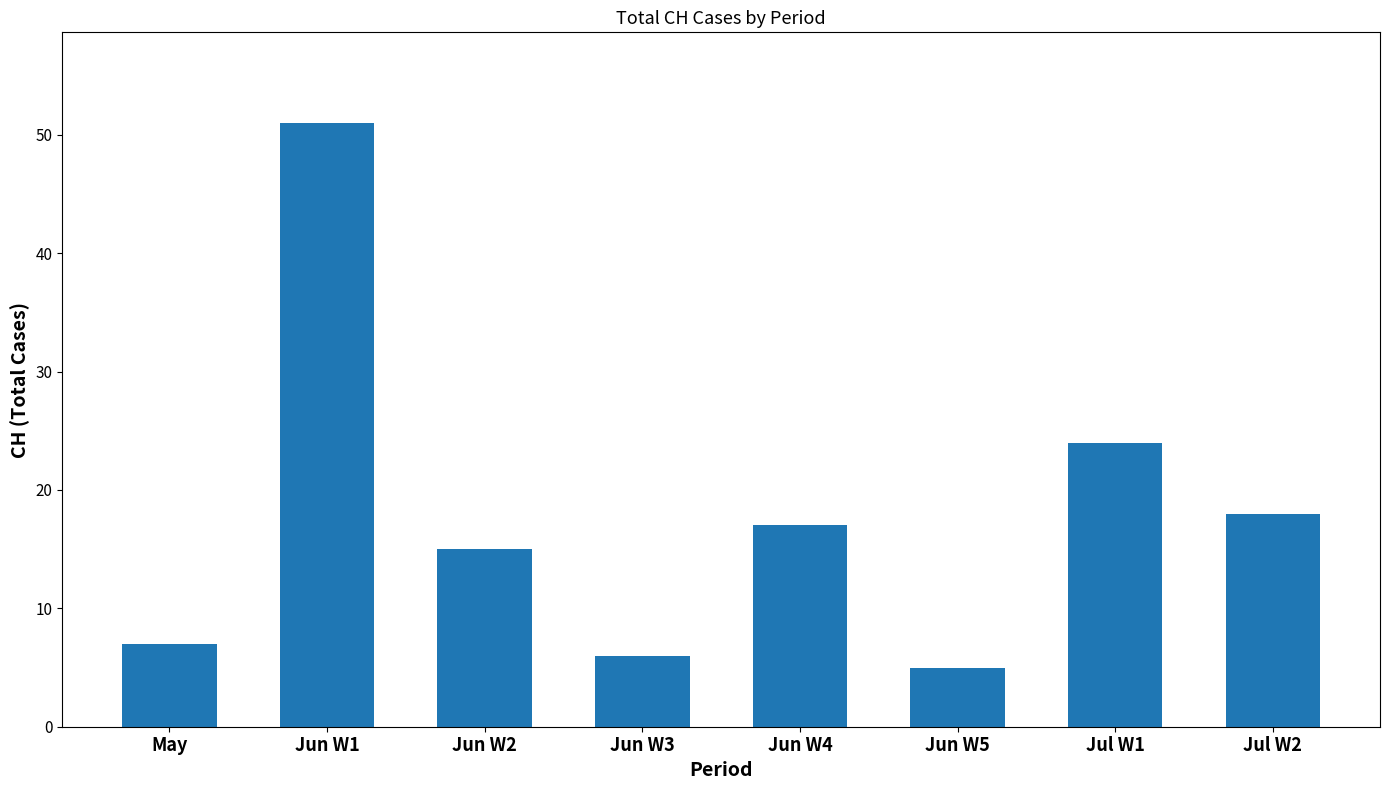

The value at Jun W2 is 8. True or false?

False